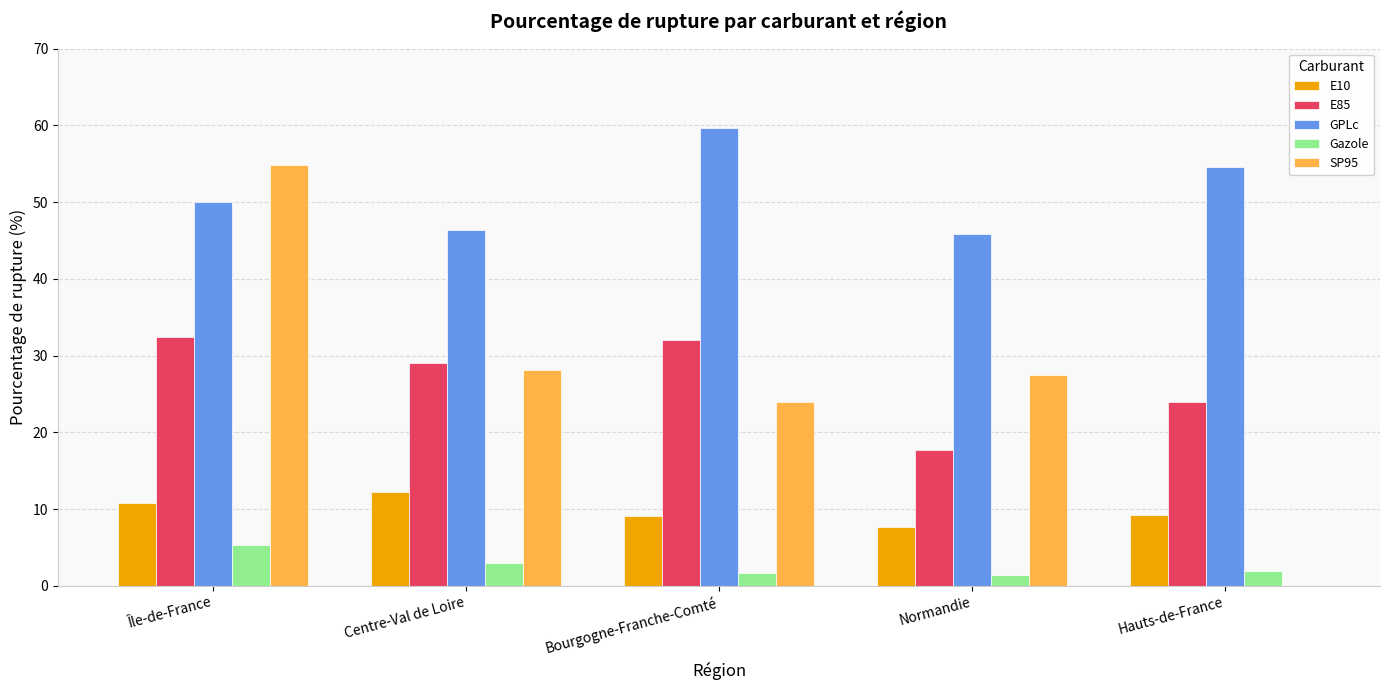

Between Centre-Val de Loire and Hauts-de-France, which series saw the biggest shift?

SP95